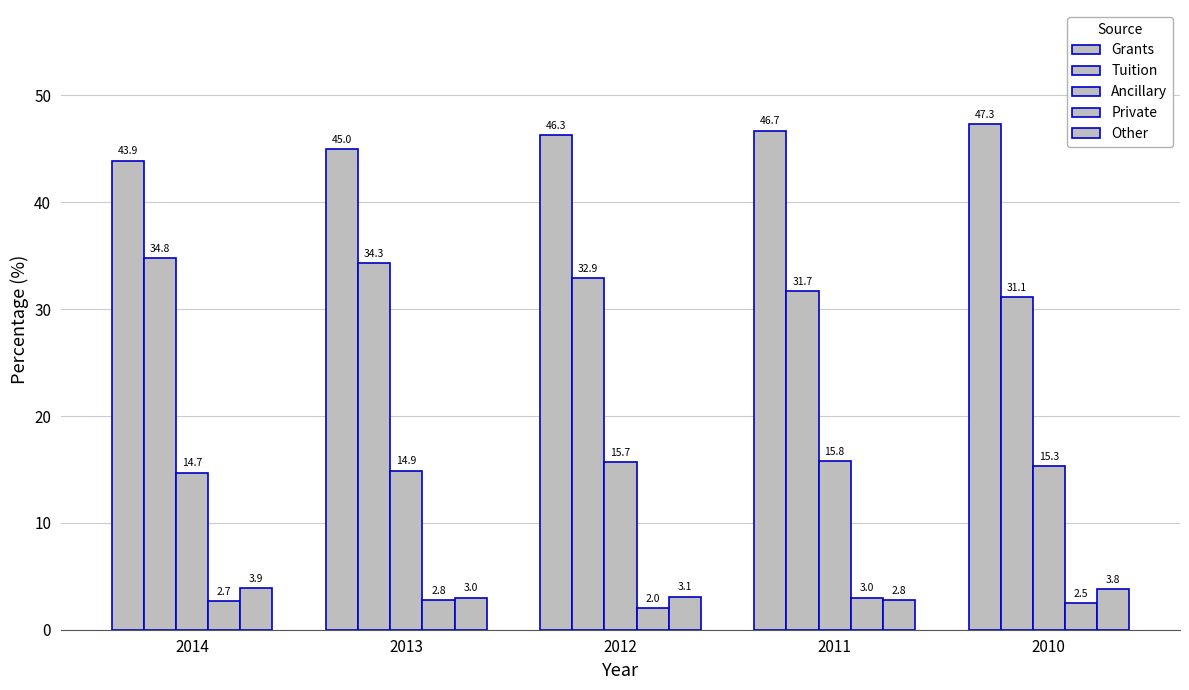

Are the bars horizontal?

No